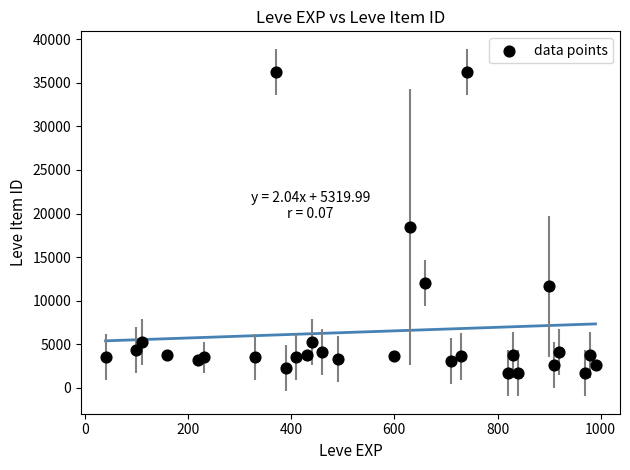

What Y value in the scatter plot is closest to 18967?

18446.0